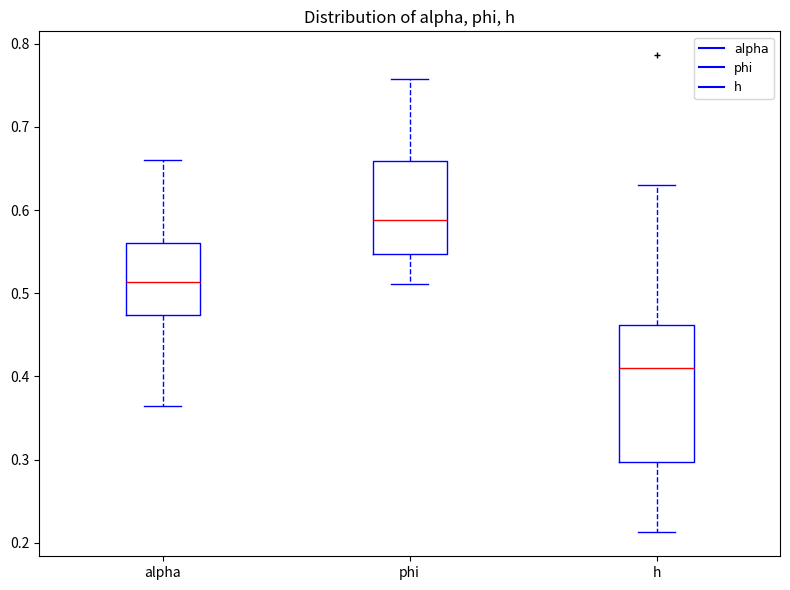

Reading left to right, transcribe this box plot: for each box, give where its median line is, the range the box spans, and where its two whiskers end, as read against the y-axis. The values are not printed on the chart, so give them approximately, as read against the axis.

alpha: median 0.51, box 0.47 to 0.56, whiskers 0.36 to 0.66
phi: median 0.59, box 0.55 to 0.66, whiskers 0.51 to 0.76
h: median 0.41, box 0.30 to 0.46, whiskers 0.21 to 0.63